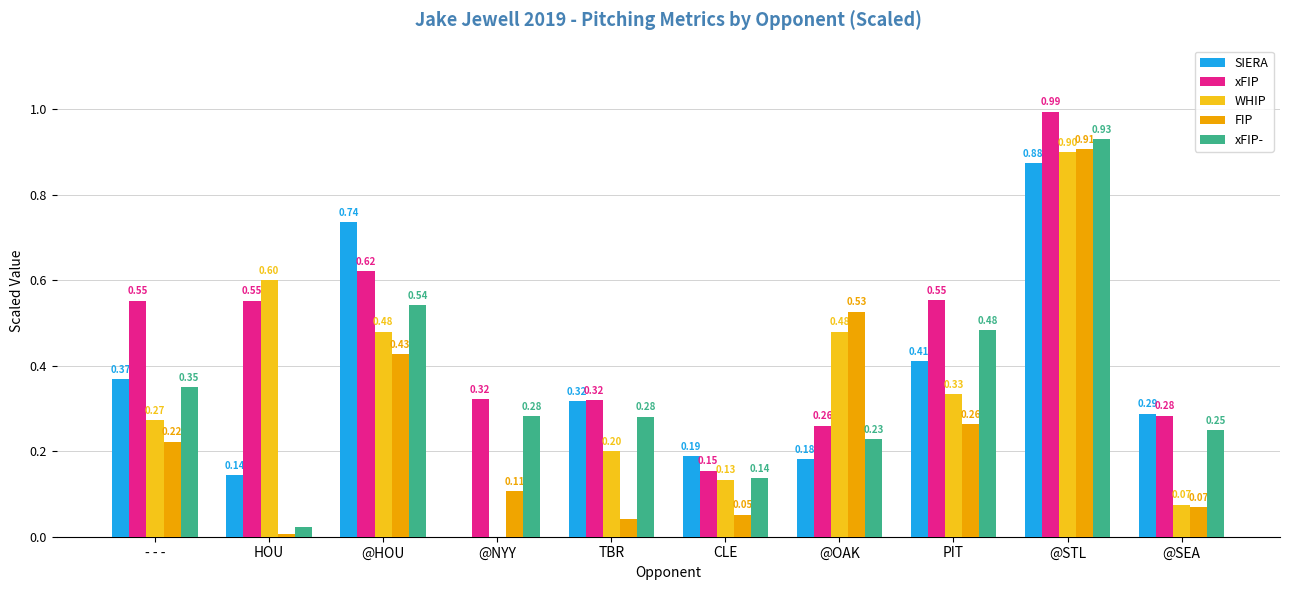

Between PIT and @STL, which series saw the biggest shift?

FIP